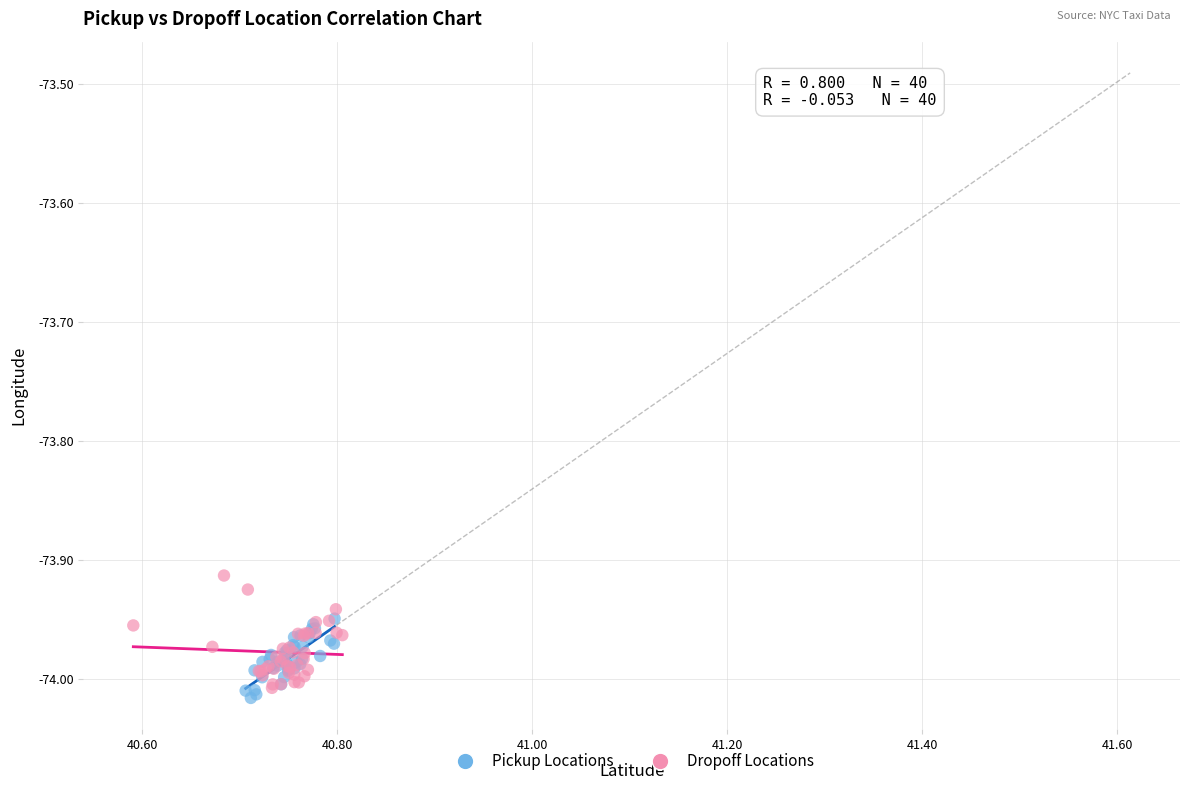

Which series has the widest spread of Y values?

Dropoff Locations